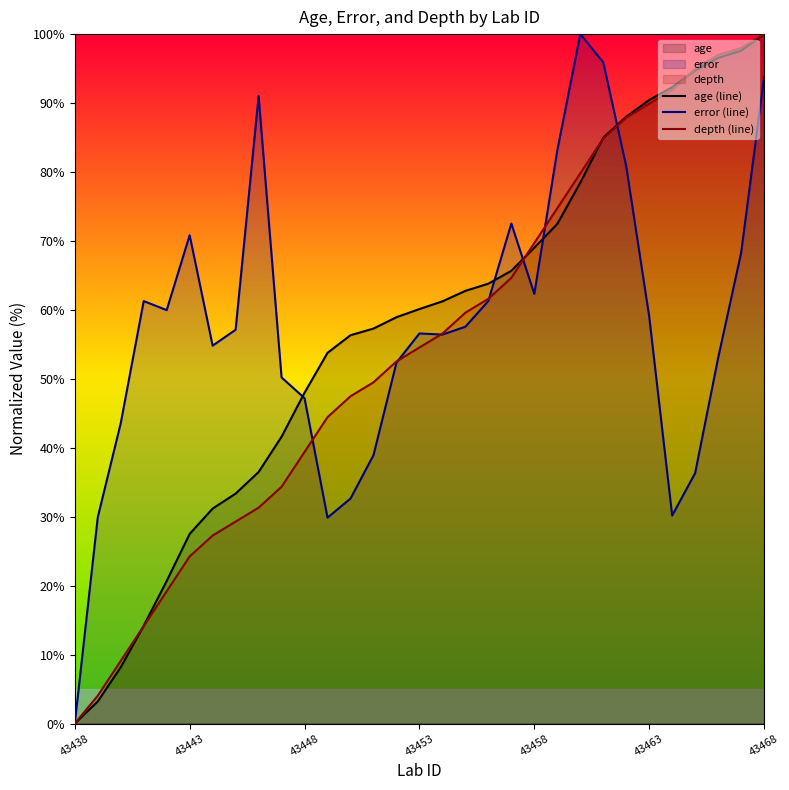

At which label does age (line) reach its minimum?

43438